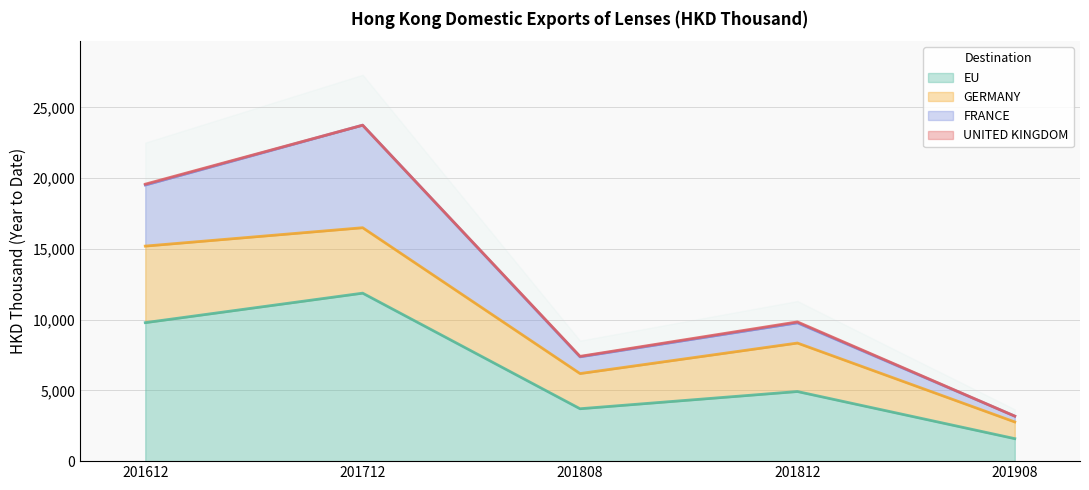

Reading left to right, extract all data points from this chart.

EU: 9785.7	11870.0	3702.6	4919.3	1590.1
GERMANY: 5409.3	4624.5	2486.7	3425.9	1179.3
FRANCE: 4313.8	7245.4	1179.9	1426.6	410.7
UNITED KINGDOM: 62.7	0.0	36.0	66.8	0.0